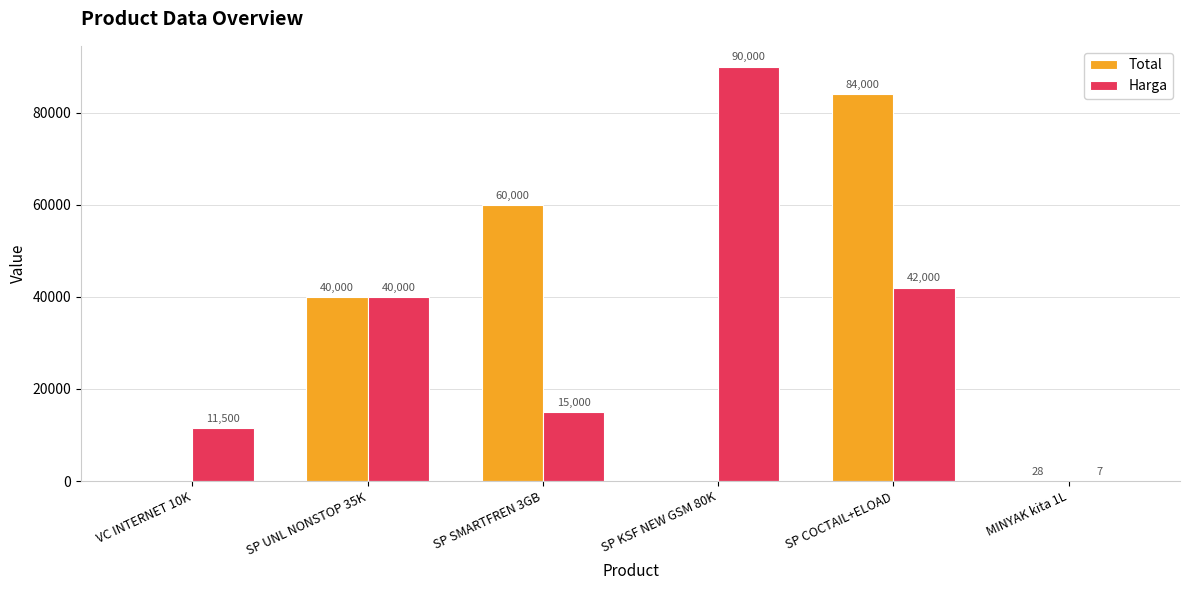

True or false: Harga has a value of 7 at MINYAK kita 1L.

True